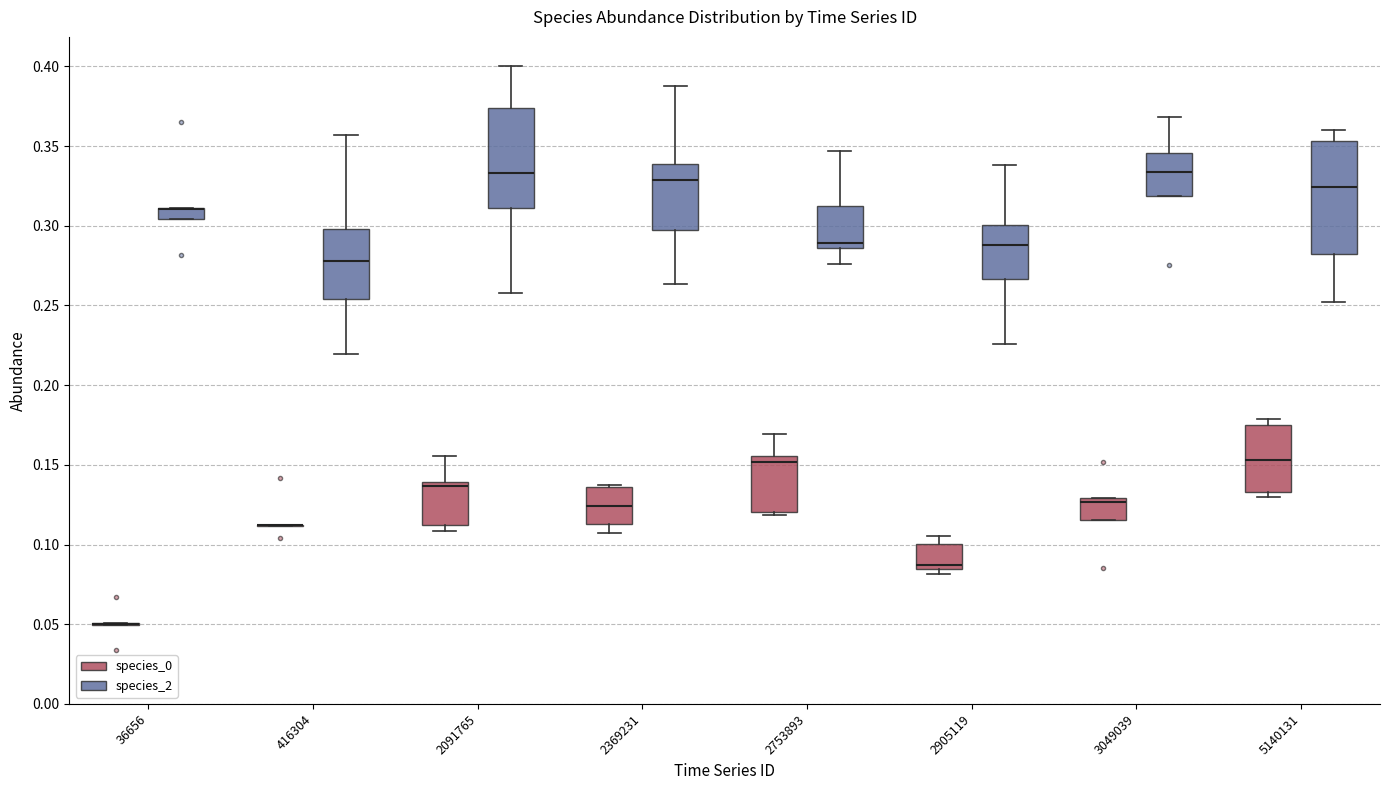

Where does the upper whisker of the box for 2905119 (species_2) end on the y-axis? The values are not printed on the chart, so give them approximately, as read against the axis.

0.340